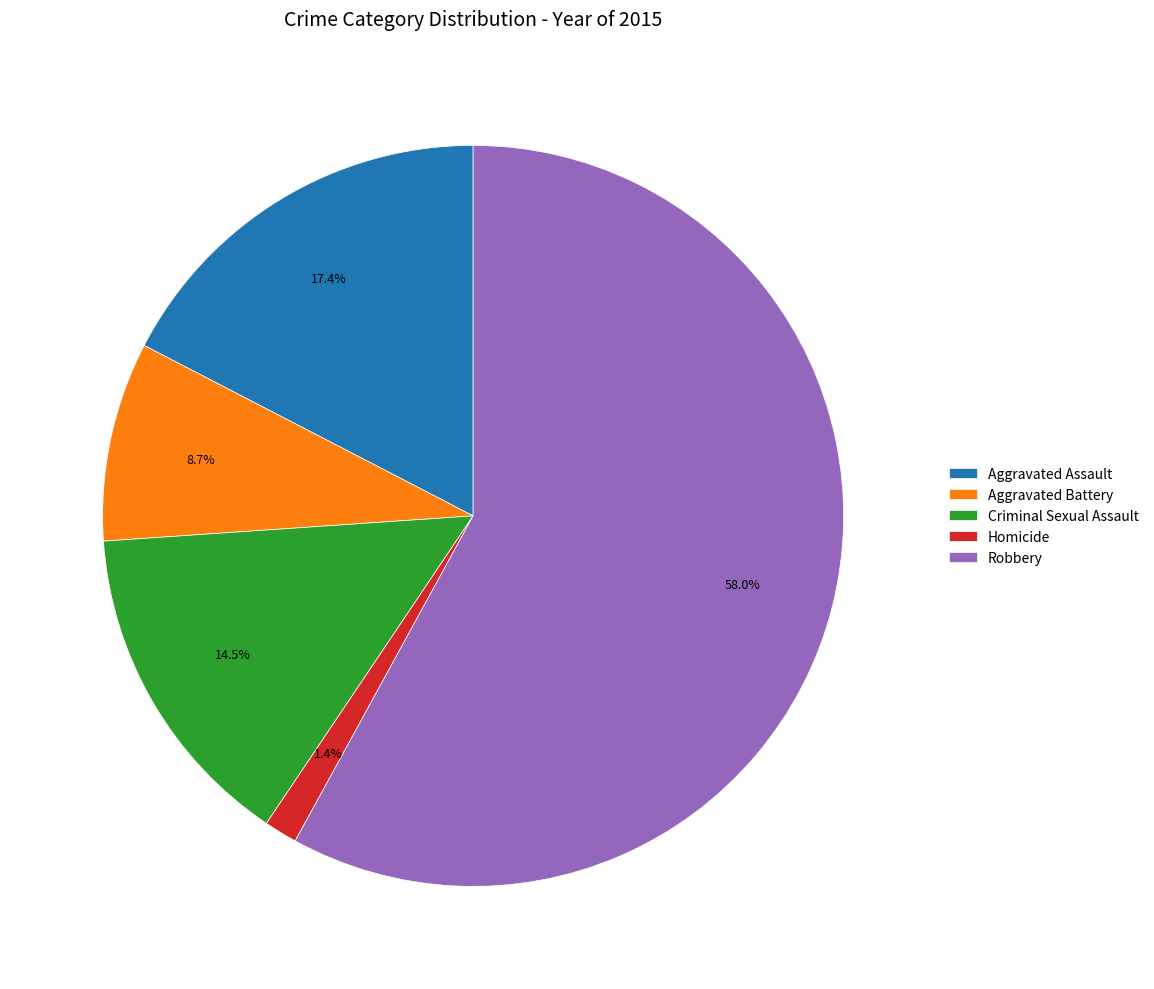

Between Robbery and Aggravated Assault, which is larger?

Robbery